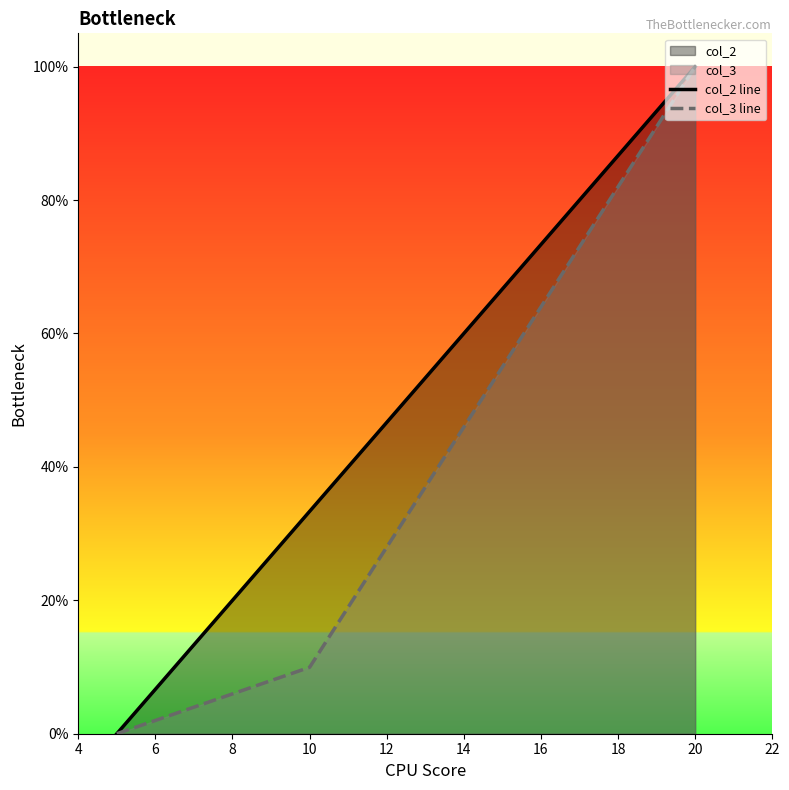

Reading left to right, transcribe all the data shown in this chart.

col_2 line: 0.0	0.3	1.0
col_3 line: 0.0	0.1	1.0